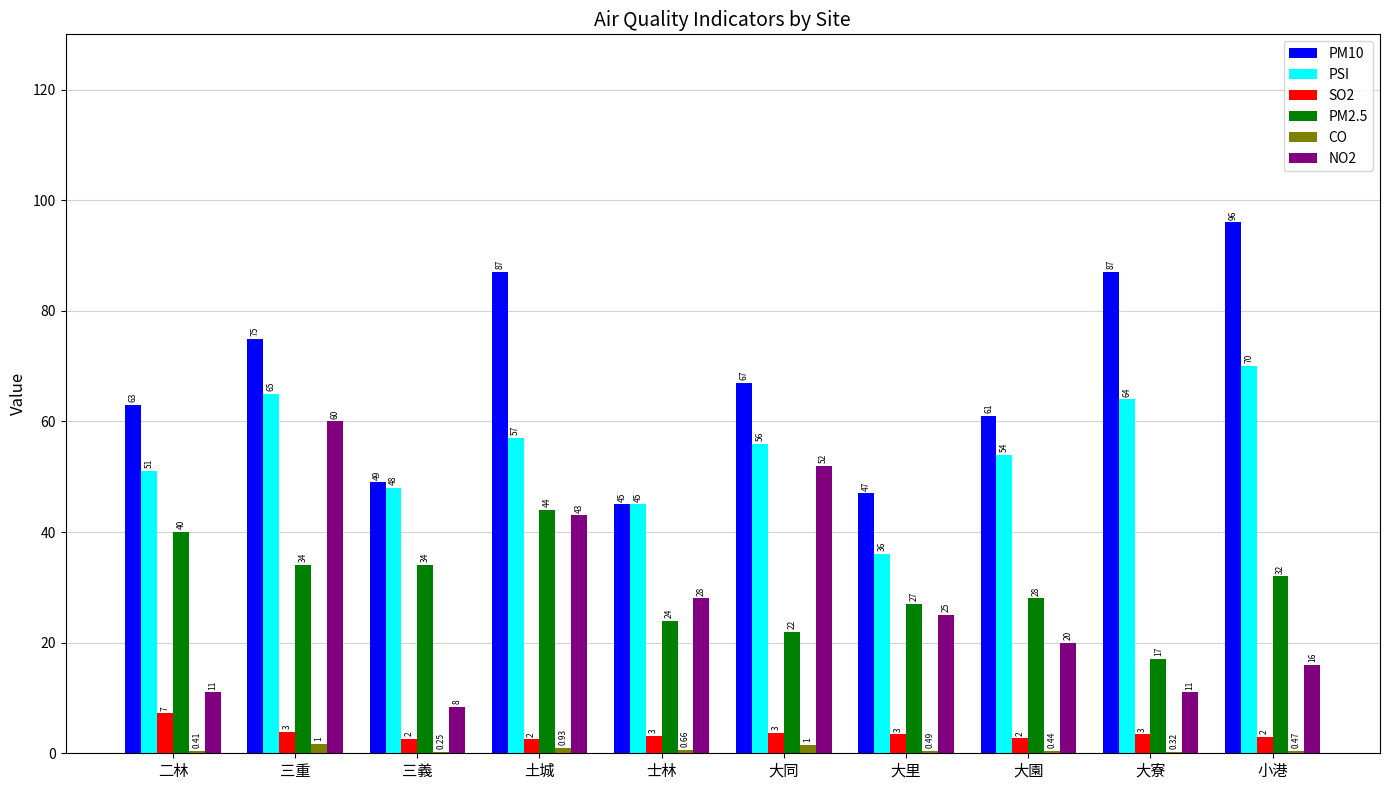

At which label does PSI reach its peak?

小港